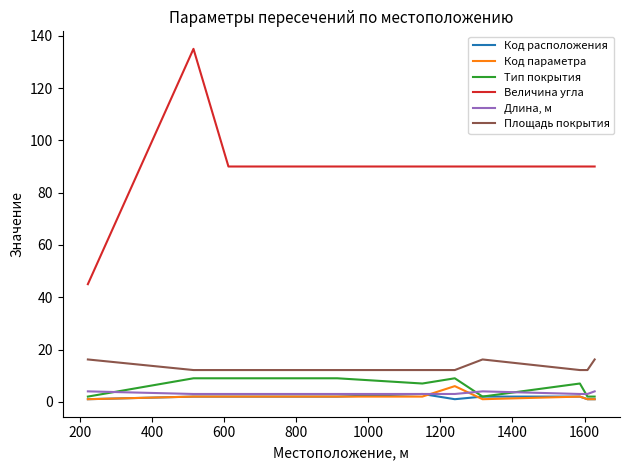

Which series has the largest total across all categories?

Величина угла